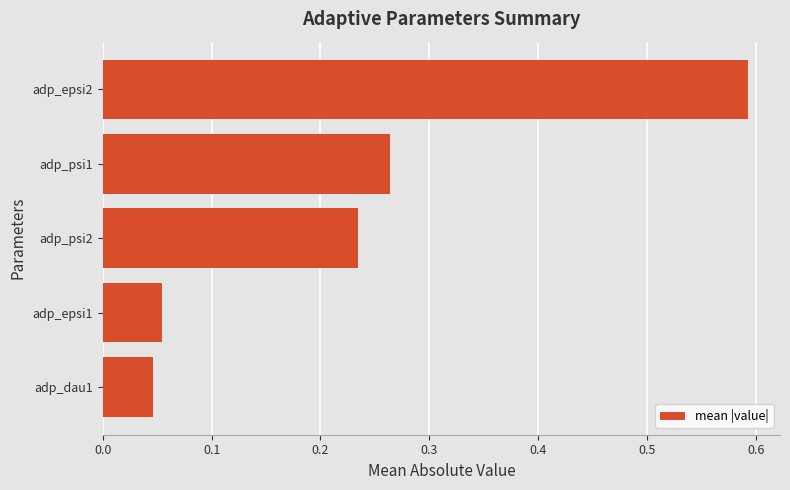

How many distinct data groups are displayed?

1